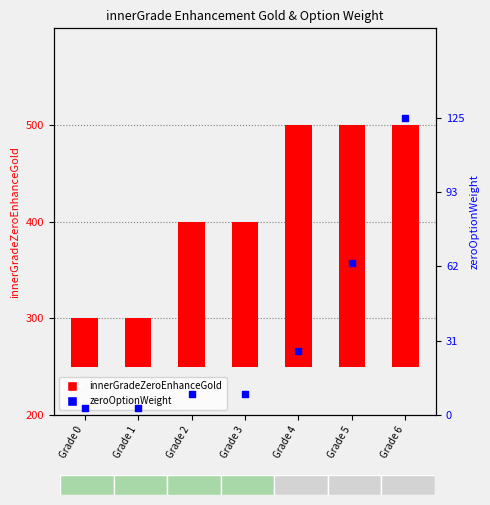

What are all the series names shown in the legend?

innerGradeZeroEnhanceGold, zeroOptionWeight